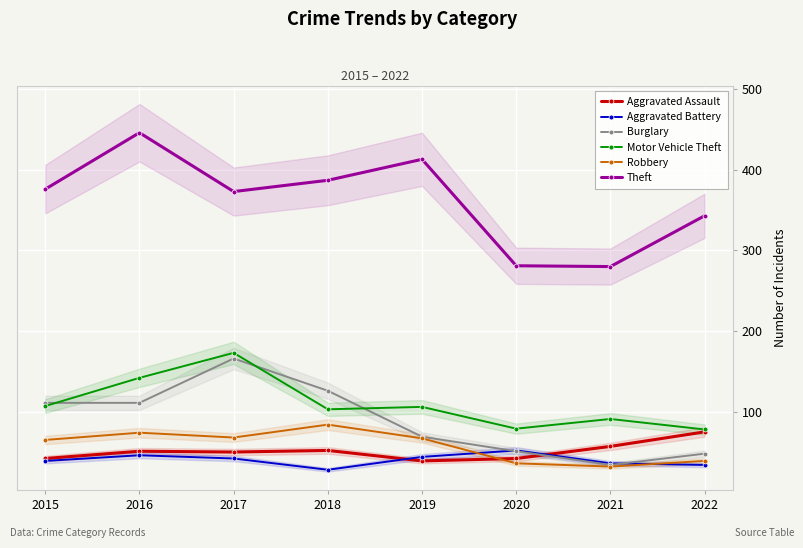

True or false: Robbery and Motor Vehicle Theft cross at least once.

False